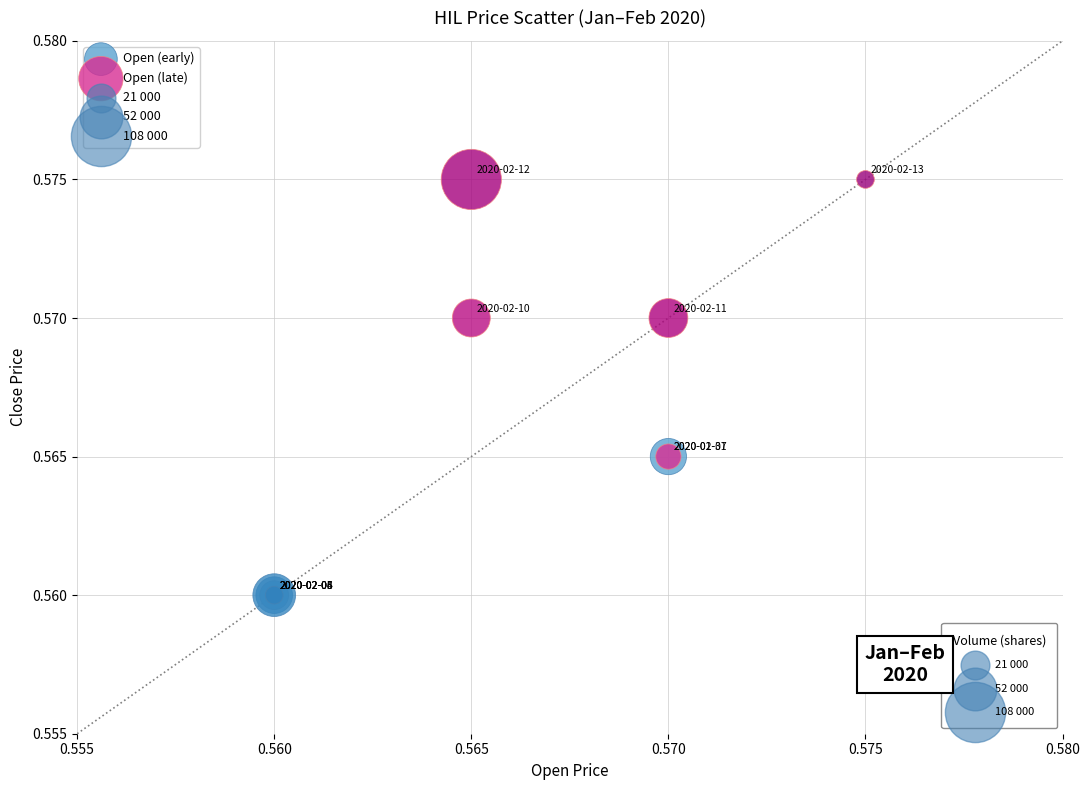

Which series has the widest spread of Y values?

Open (late)